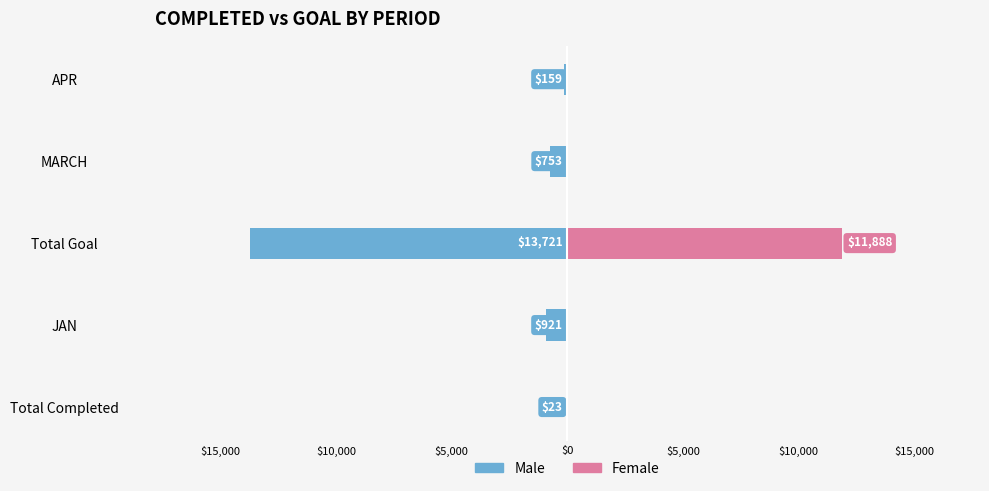

How many groups of bars are there?

5